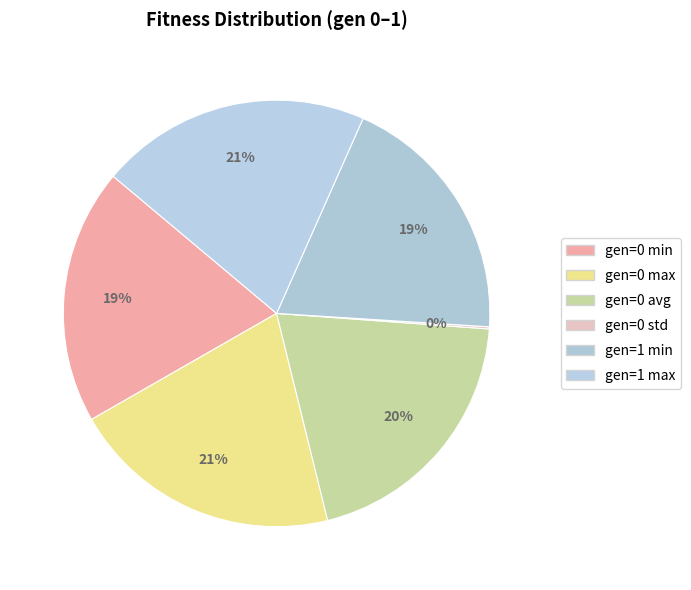

Which category has the biggest portion of the pie?

gen=0 max